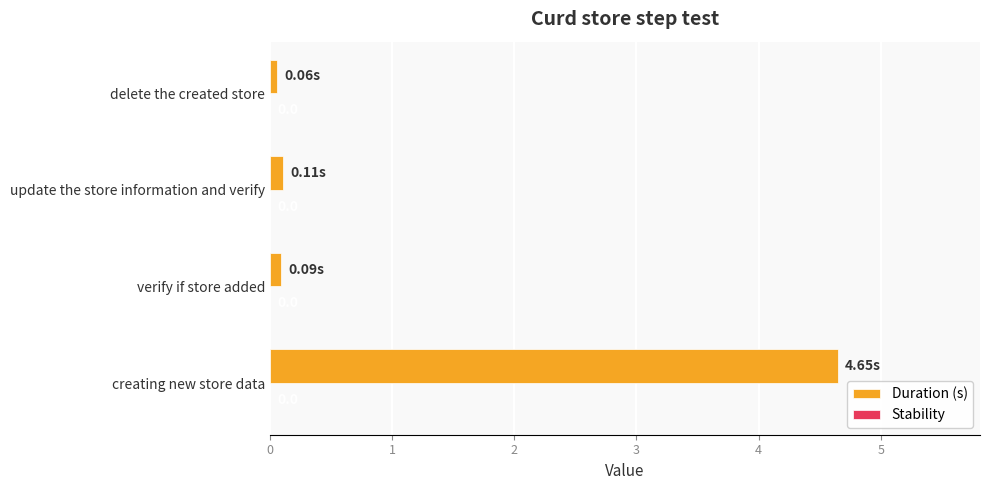

How many bars are there in total?

4